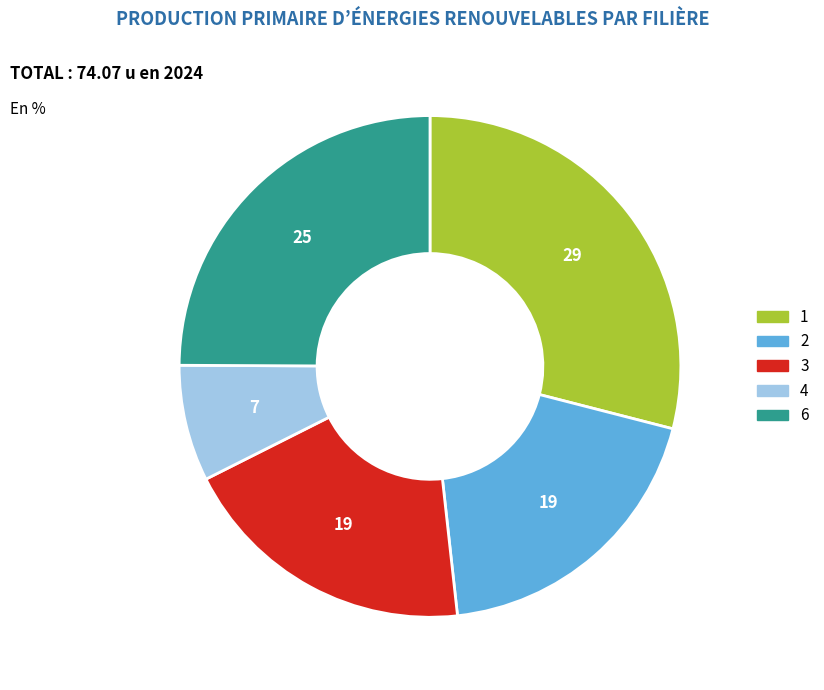

The 2 slice represents 26% of the pie. True or false?

False